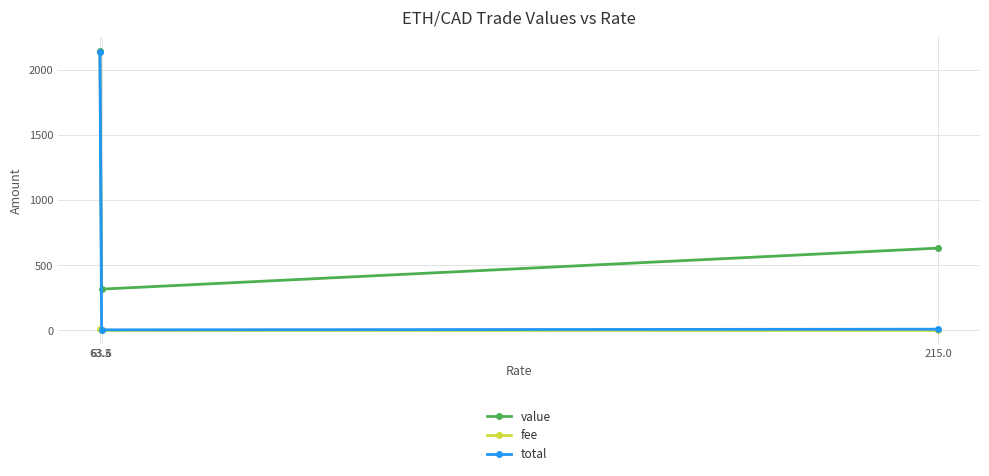

What is the value of the value point at the 1st from the left?

2150.0